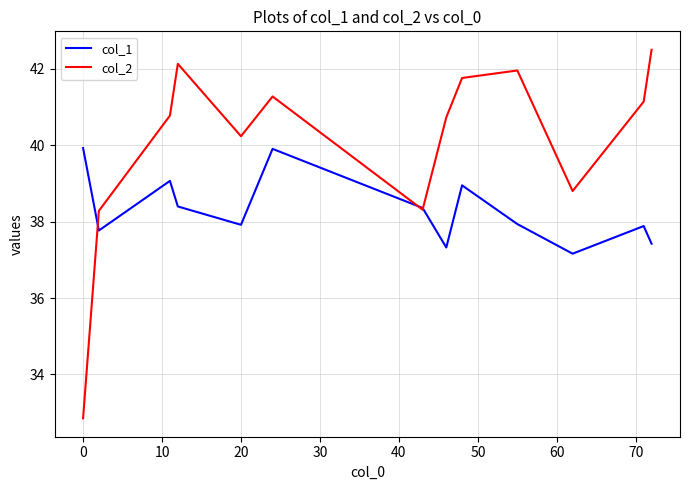

Which series has the largest total across all categories?

col_2